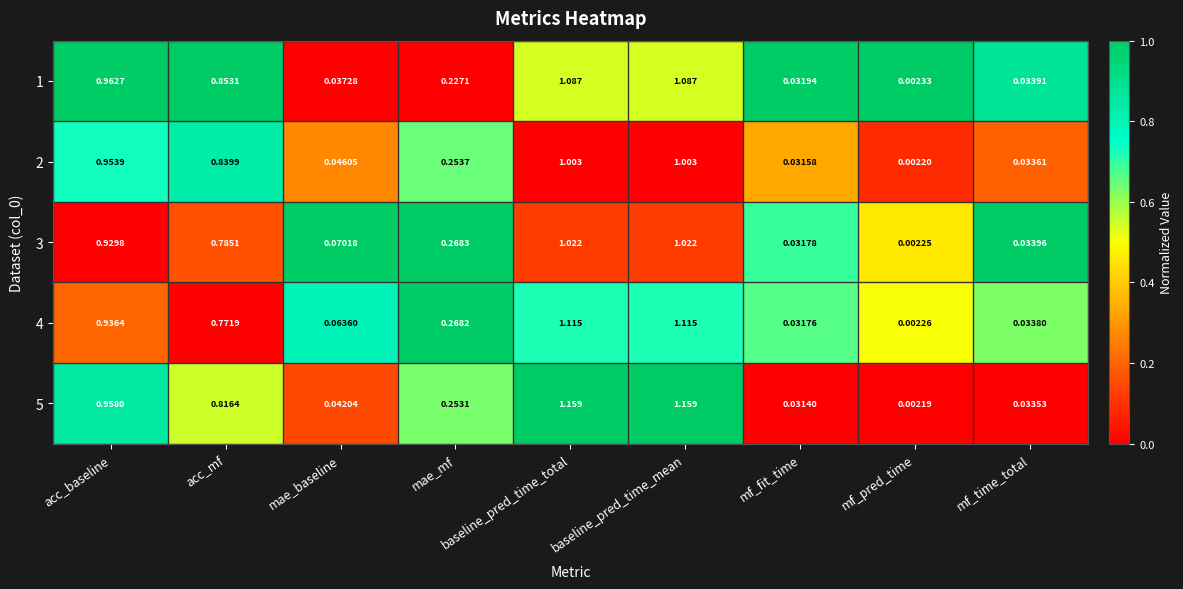

Is the value of 1 at mae_mf greater than the value of 2 at mf_time_total?

Yes